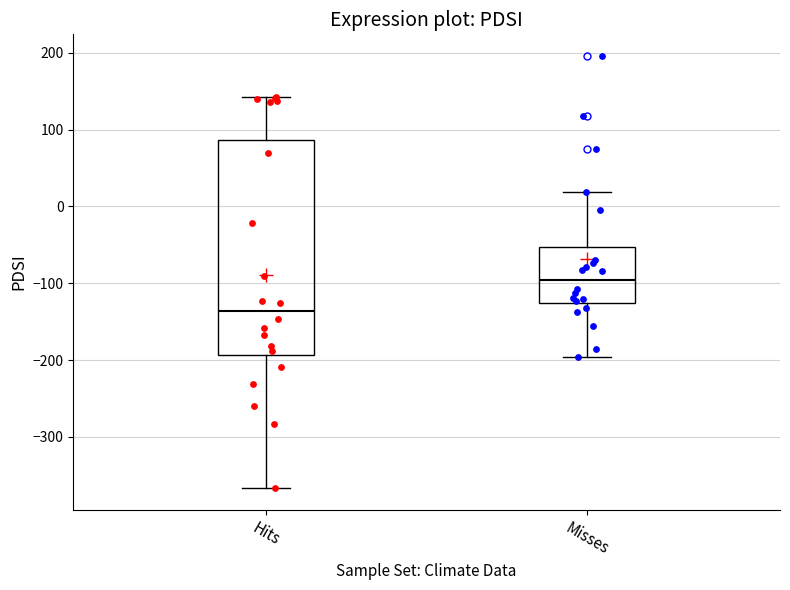

Reading left to right, read every box against the y-axis: the position of its median line, the range the box covers, and the ends of its whiskers. The values are not printed on the chart, so give them approximately, as read against the axis.

Hits: median -140, box -190 to 90, whiskers -370 to 140
Misses: median -100, box -130 to -50, whiskers -200 to 20